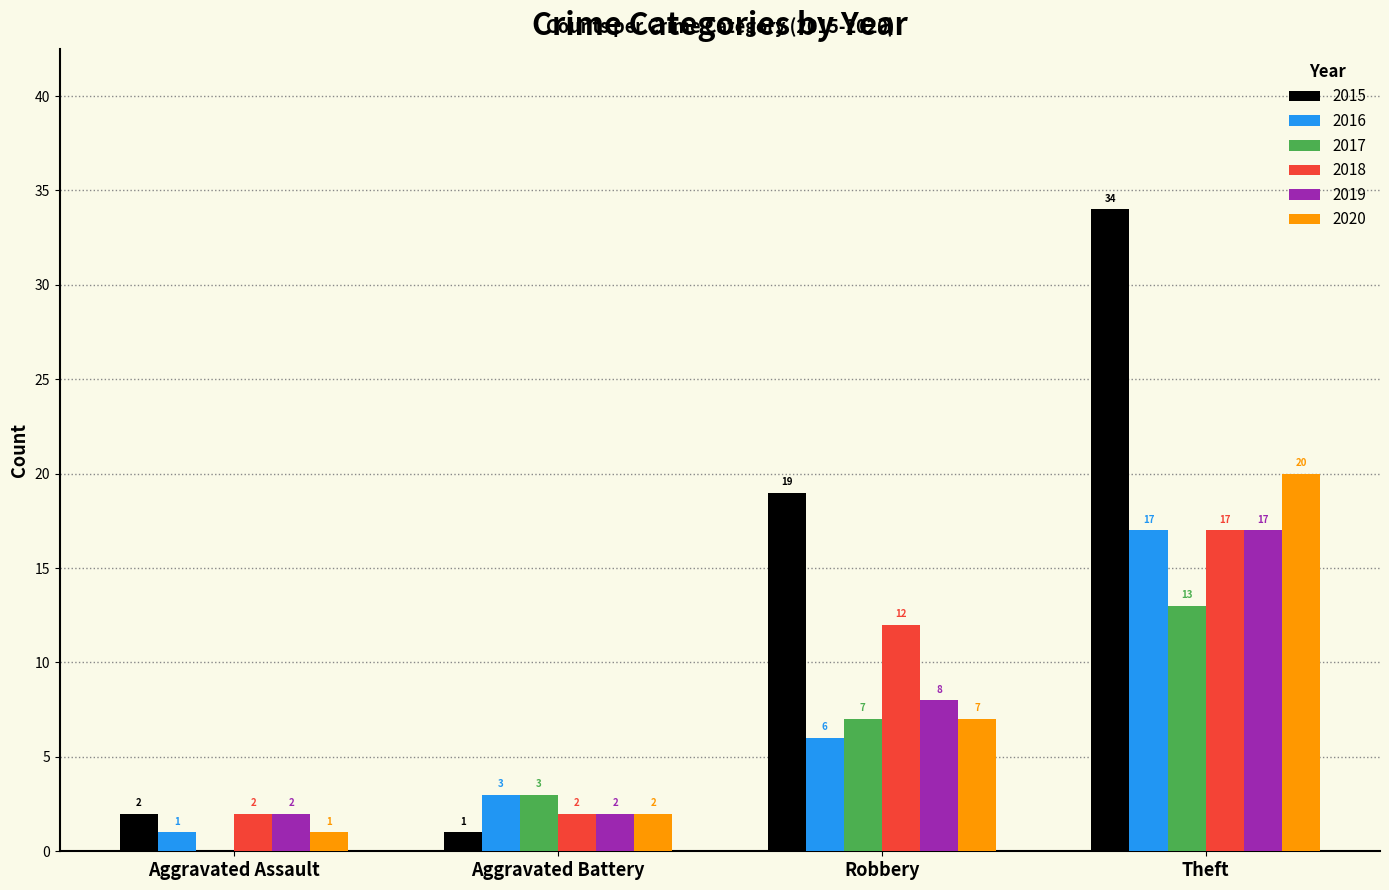

What is the maximum value shown in the chart?

34